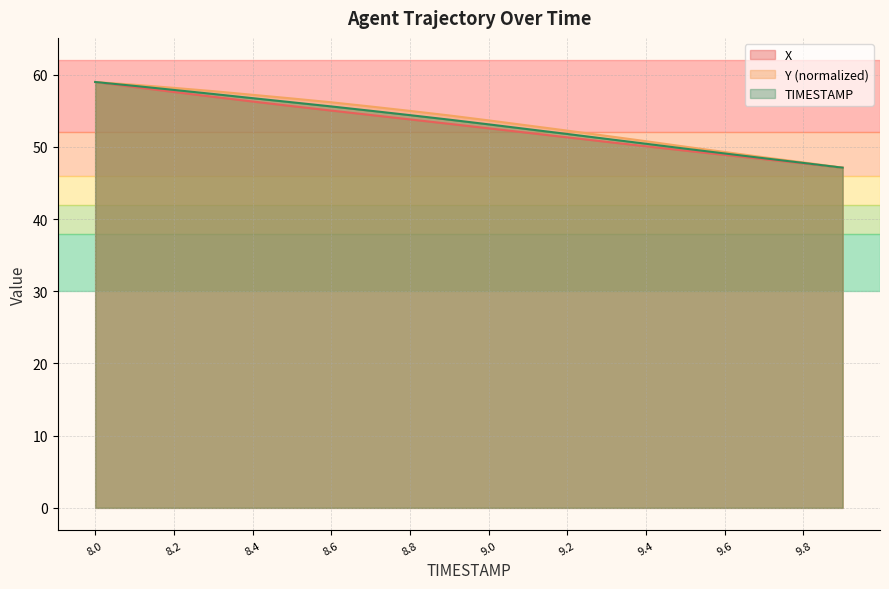

How many data points in Y are less than 54?

10